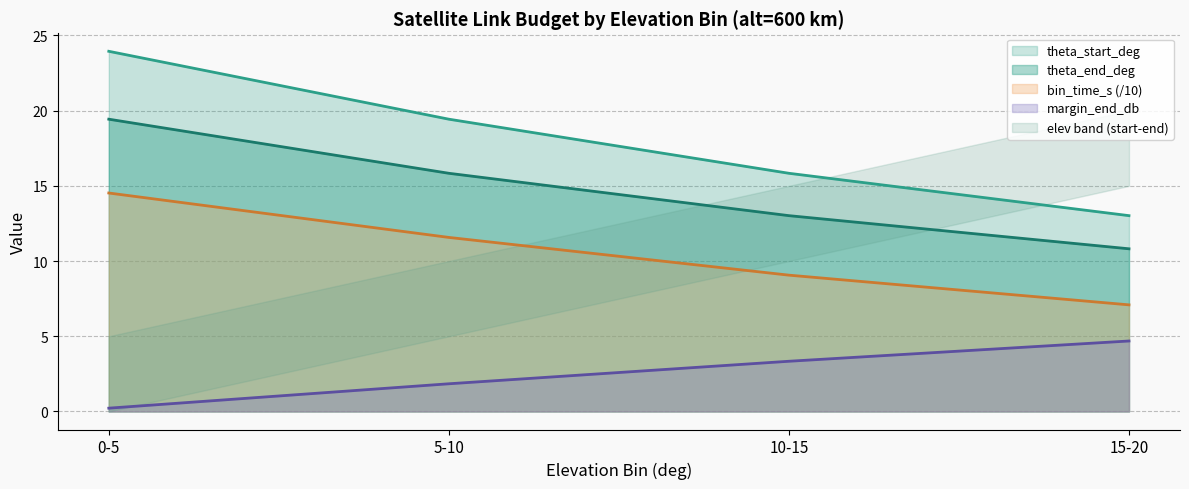

Where is theta_start_deg nearest to the value 18?

5-10